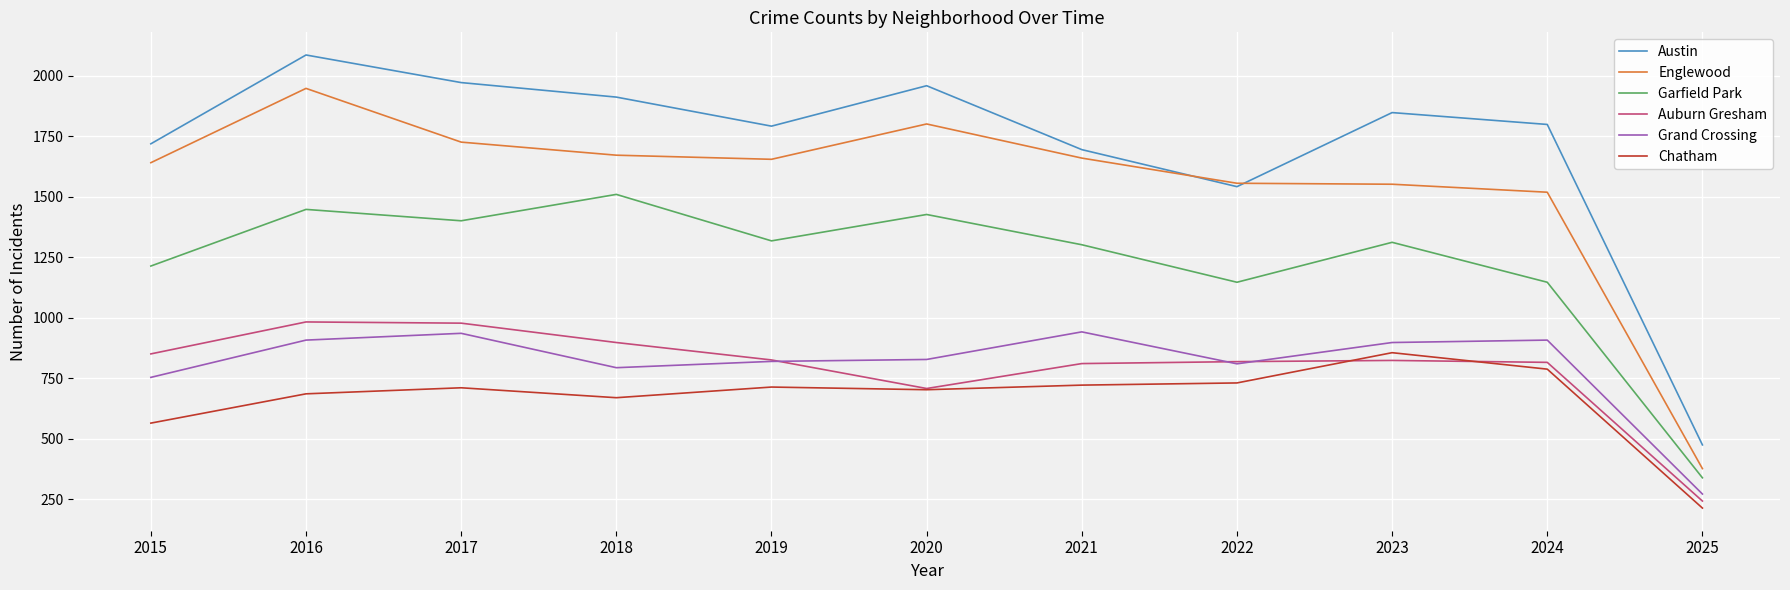

The value of Chatham at 2020 is 703. True or false?

True